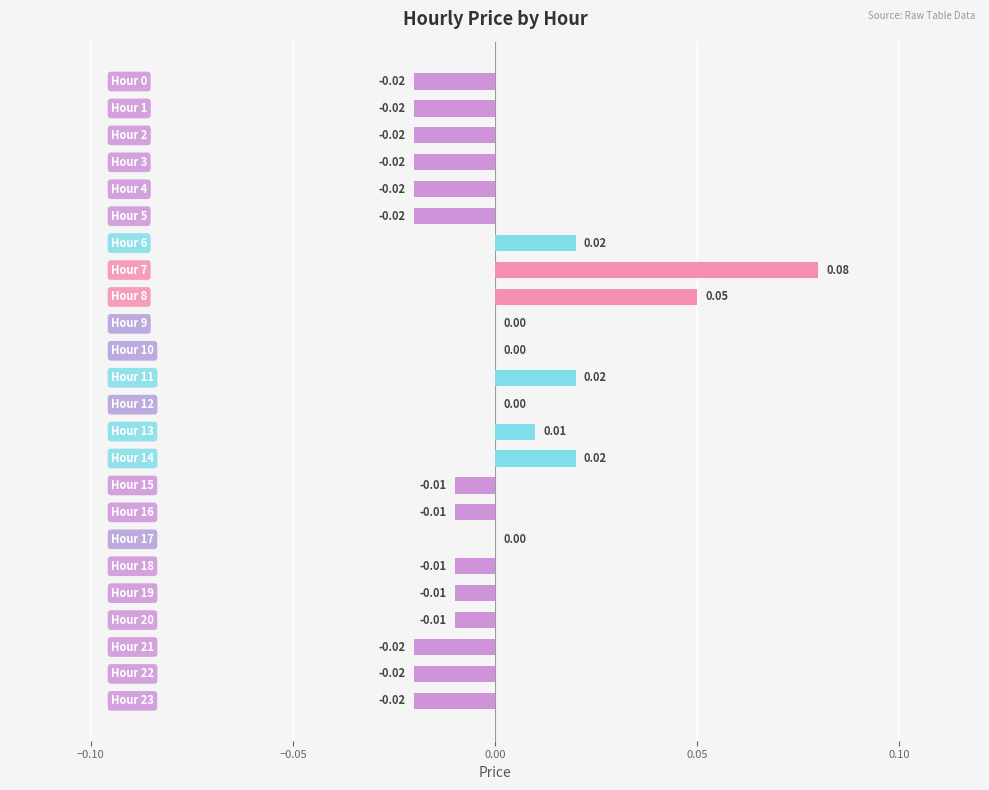

How many series are shown in this chart?

1